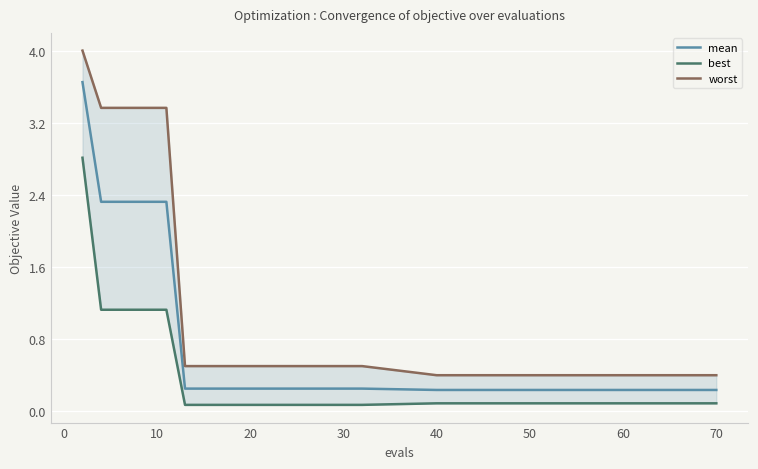

True or false: best and mean cross at least once.

False